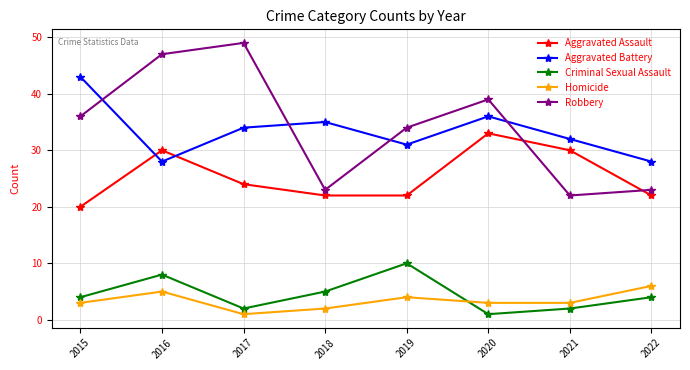

Reading left to right, extract all data points from this chart.

Aggravated Assault: 2015=20	2016=30	2017=24	2018=22	2019=22	2020=33	2021=30	2022=22
Aggravated Battery: 2015=43	2016=28	2017=34	2018=35	2019=31	2020=36	2021=32	2022=28
Criminal Sexual Assault: 2015=4	2016=8	2017=2	2018=5	2019=10	2020=1	2021=2	2022=4
Homicide: 2015=3	2016=5	2017=1	2018=2	2019=4	2020=3	2021=3	2022=6
Robbery: 2015=36	2016=47	2017=49	2018=23	2019=34	2020=39	2021=22	2022=23